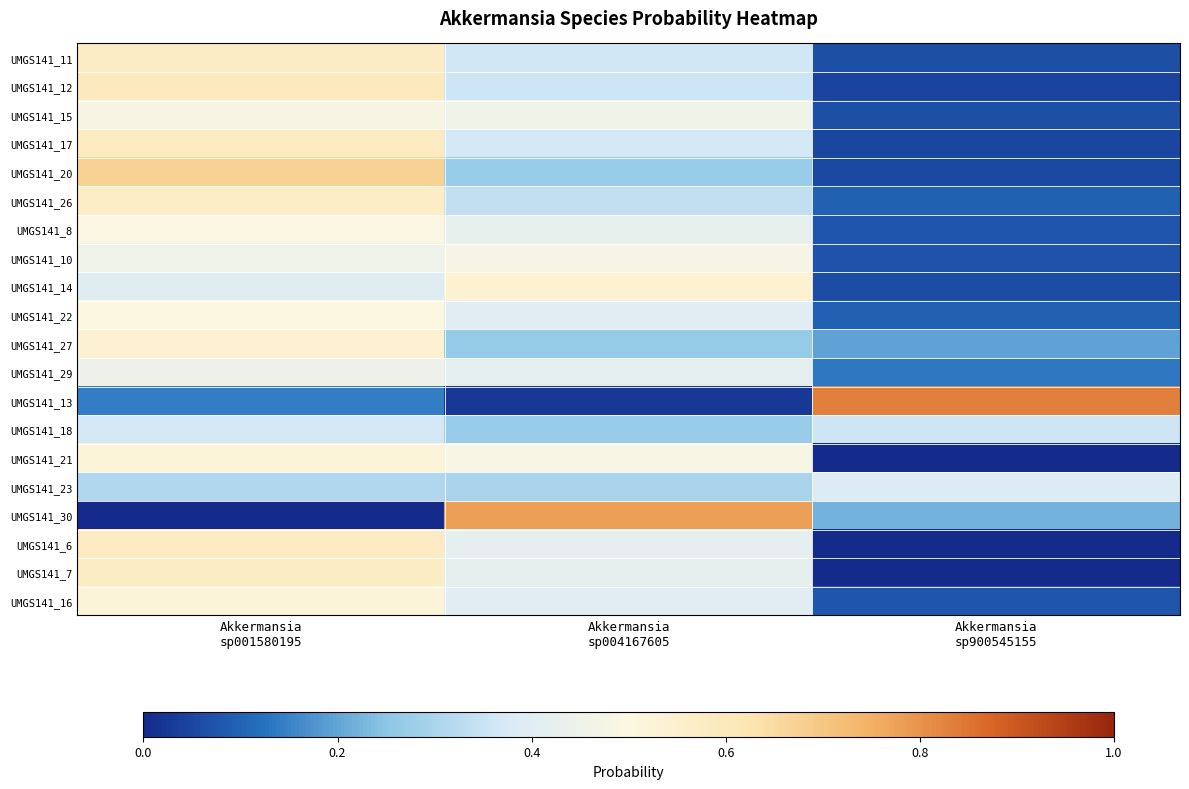

What is the total value across all series at Akkermansia
sp900545155?

2.9